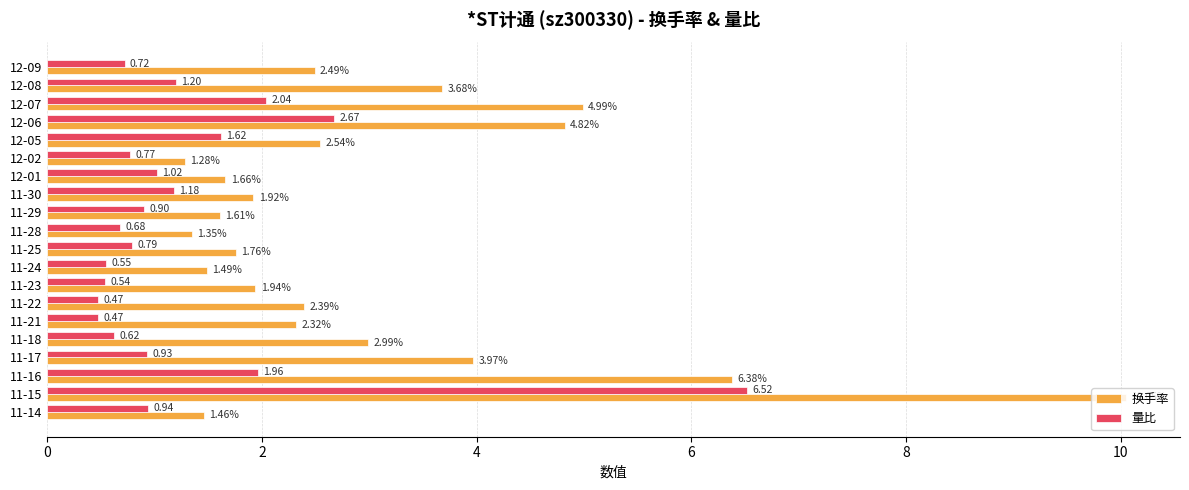

What is the highest value of the 量比 series?

6.5